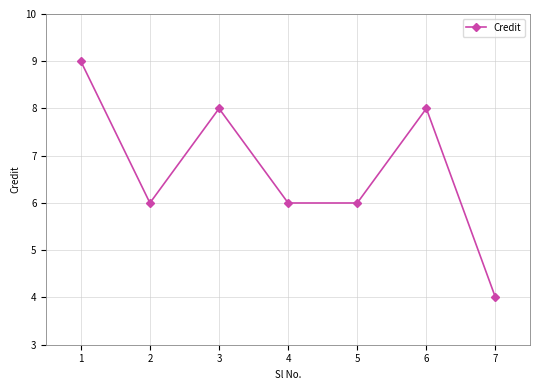

What is the sum of all values?

47